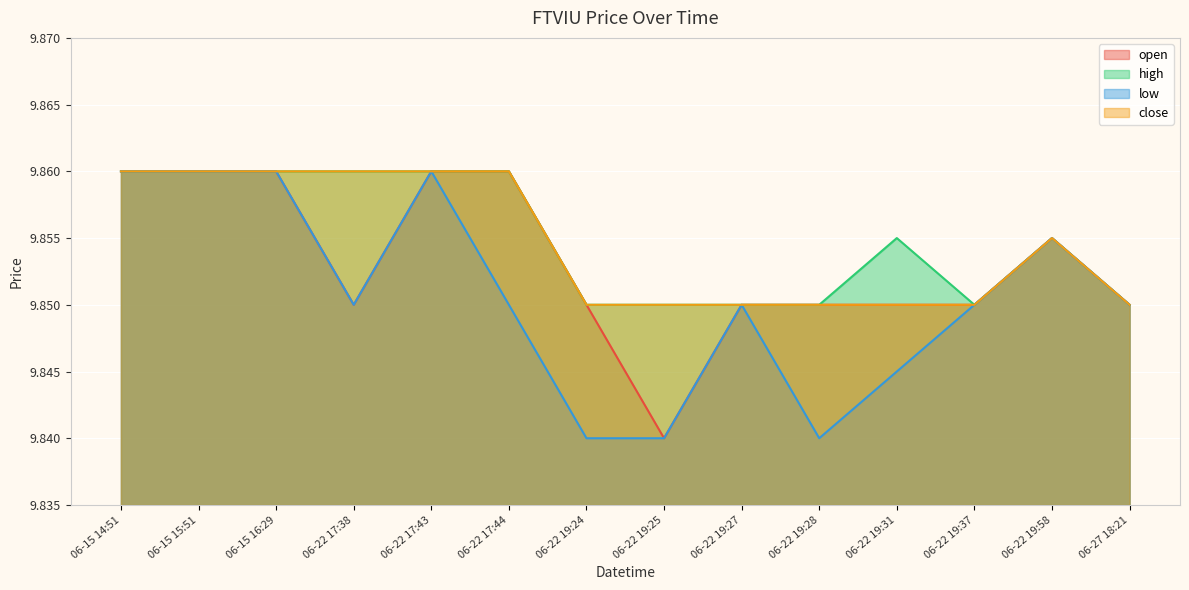

Which series has the widest spread of values?

open